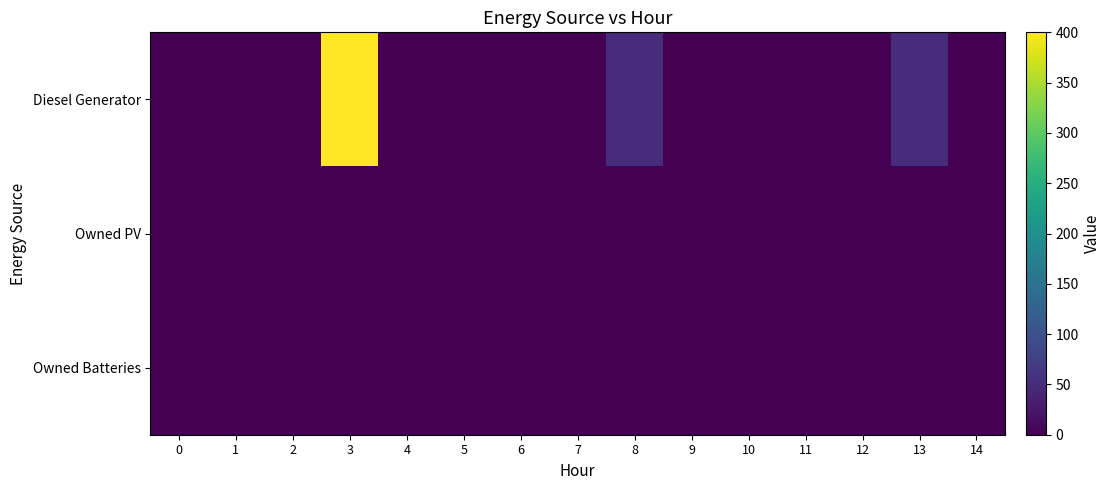

Reading left to right, what are all the values shown in this chart?

Diesel Generator: 0=0.0	1=0.0	2=0.0	3=400.0	4=0.0	5=0.0	6=0.0	7=0.0	8=51.0	9=0.0	10=0.0	11=0.0	12=0.0	13=51.0	14=0.0
Owned PV: 0=0.0	1=0.0	2=0.0	3=0.0	4=0.0	5=0.0	6=0.0	7=0.0	8=0.0	9=0.0	10=0.0	11=0.0	12=0.0	13=0.0	14=0.0
Owned Batteries: 0=0.0	1=0.0	2=0.0	3=0.0	4=0.0	5=0.0	6=0.0	7=0.0	8=0.0	9=0.0	10=0.0	11=0.0	12=0.0	13=0.0	14=0.0